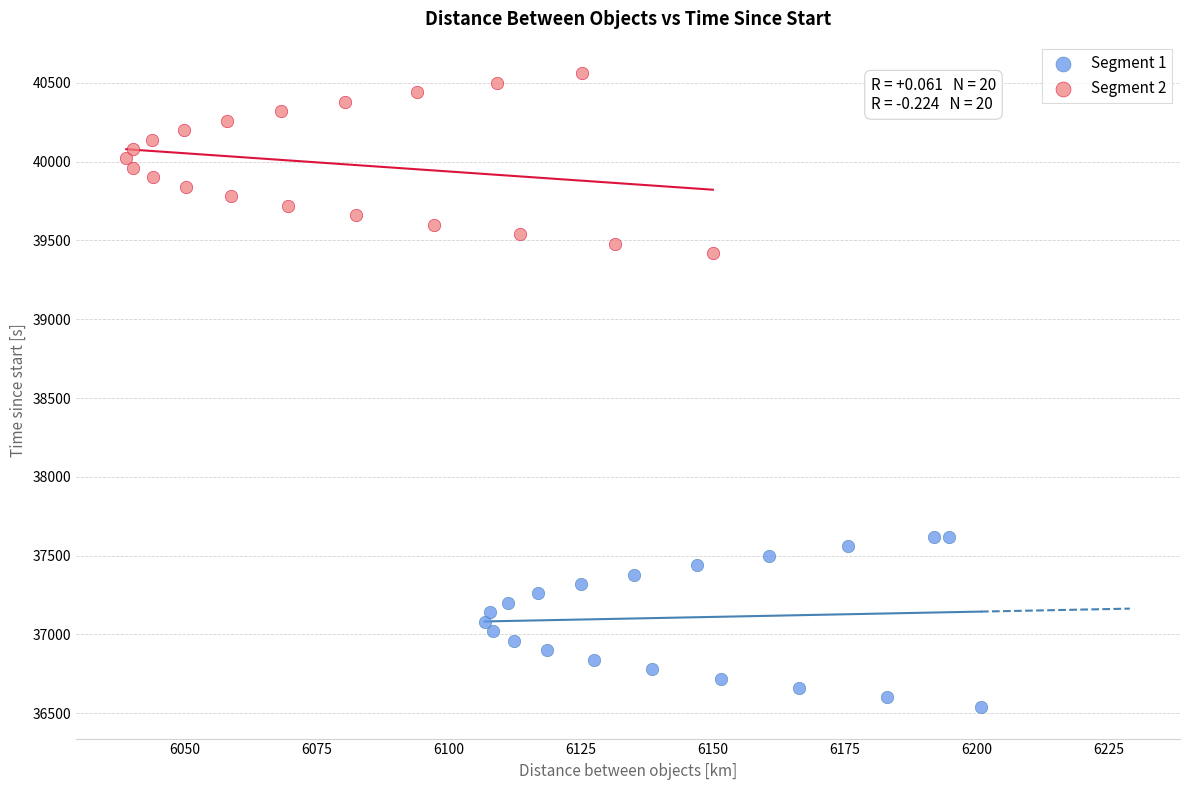

Which series contains the highest Y value?

Segment 2